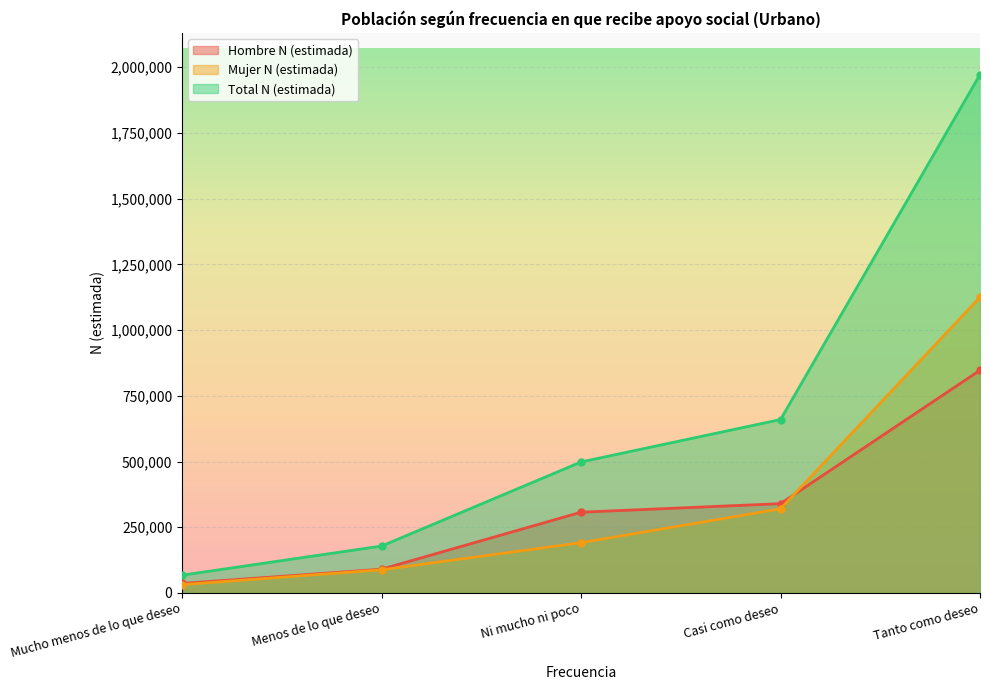

Rank the series by their maximum value, from highest to lowest.

Total N (estimada), Mujer N (estimada), Hombre N (estimada)